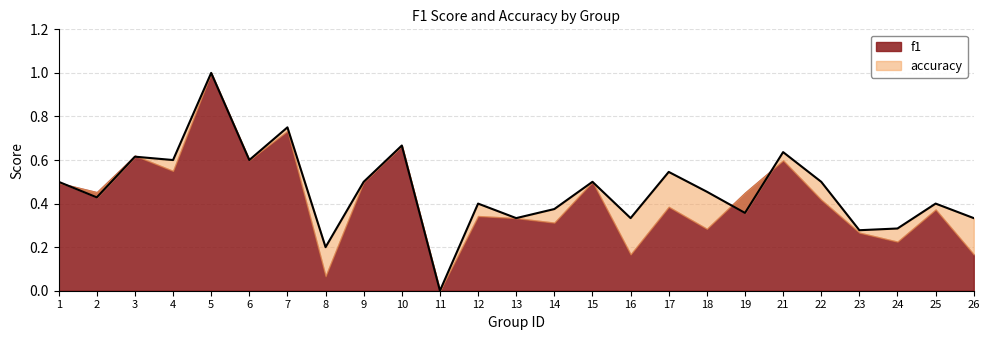

What is the difference between the maximum and minimum values?

1.0